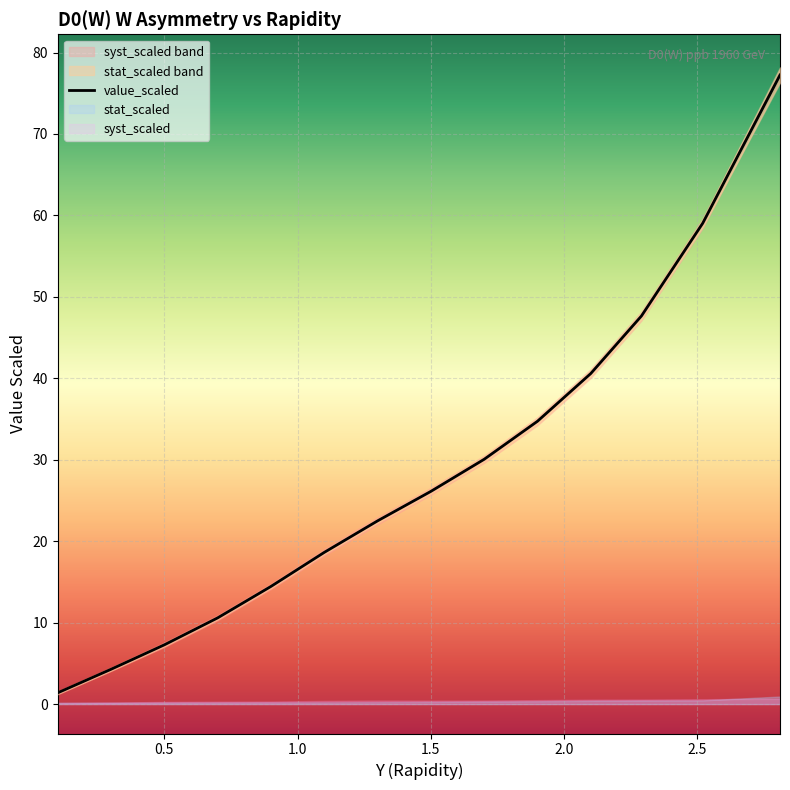

How many data points does each series have?

14